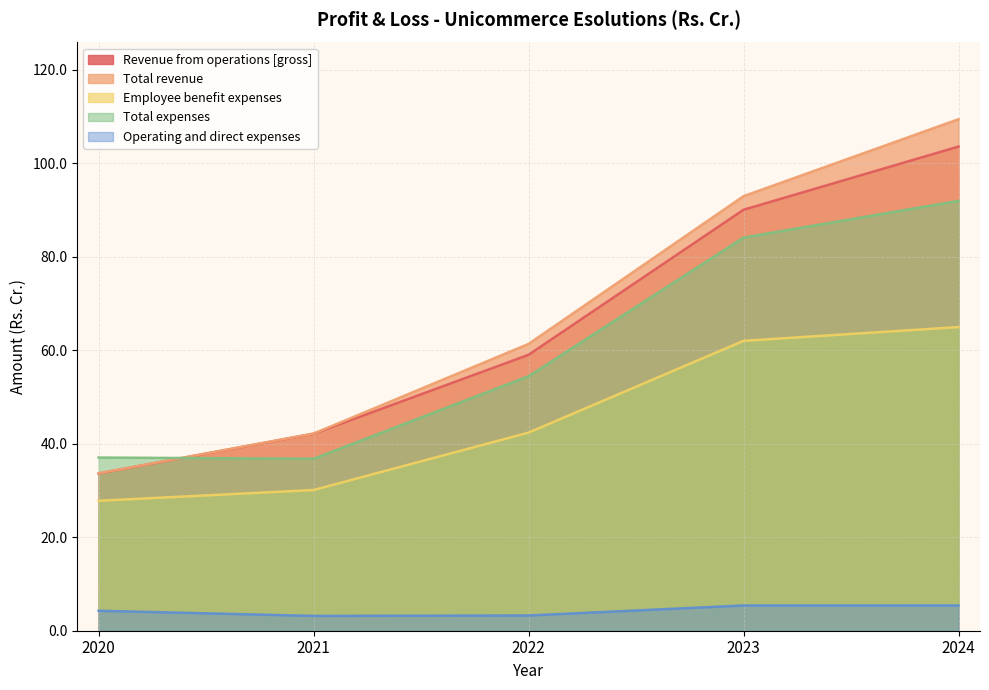

Which has a higher value, 2024 or 2020?

2024